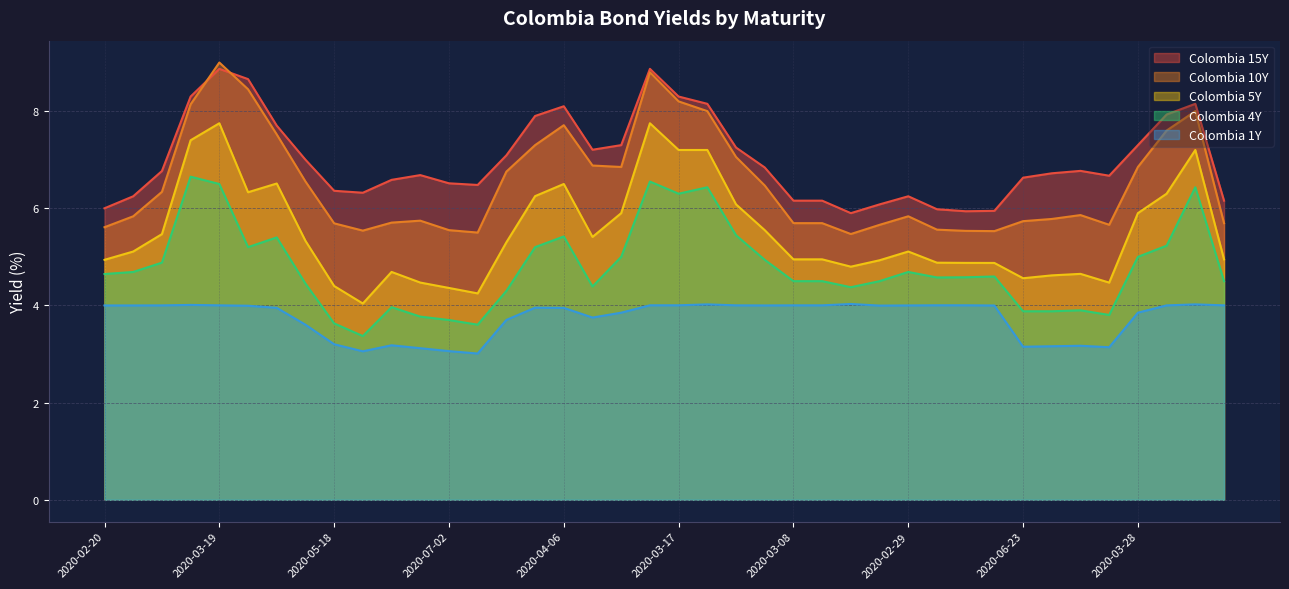

Rank the categories by Colombia 4Y value from highest to lowest.

2020-03-12, 2020-03-18, 2020-03-19, 2020-03-13, 2020-03-14, 2020-03-17, 2020-03-11, 2020-04-06, 2020-04-01, 2020-04-03, 2020-03-24, 2020-04-08, 2020-03-27, 2020-03-28, 2020-03-10, 2020-03-09, 2020-02-28, 2020-02-29, 2020-02-20, 2020-02-24, 2020-02-25, 2020-02-26, 2020-03-08, 2020-03-06, 2020-03-03, 2020-03-07, 2020-04-17, 2020-04-22, 2020-03-04, 2020-04-23, 2020-06-19, 2020-06-25, 2020-06-23, 2020-06-24, 2020-07-01, 2020-06-30, 2020-07-02, 2020-05-18, 2020-07-03, 2020-06-05